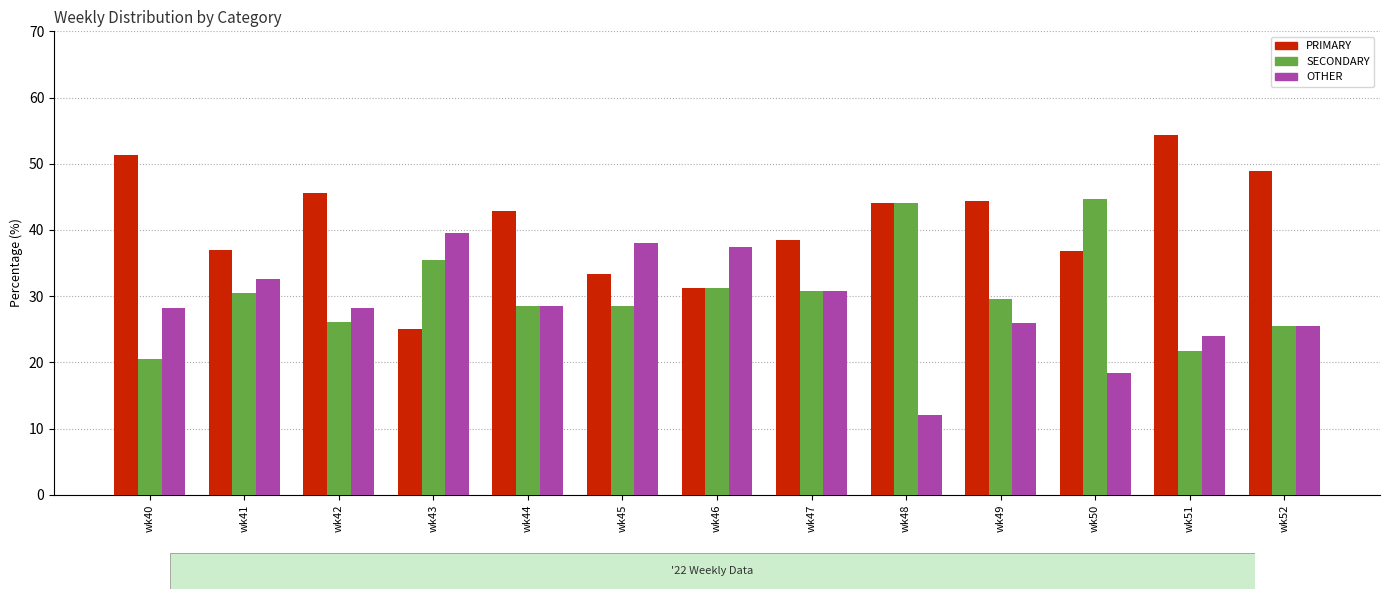

The SECONDARY series shows 46.4 at wk47. True or false?

False